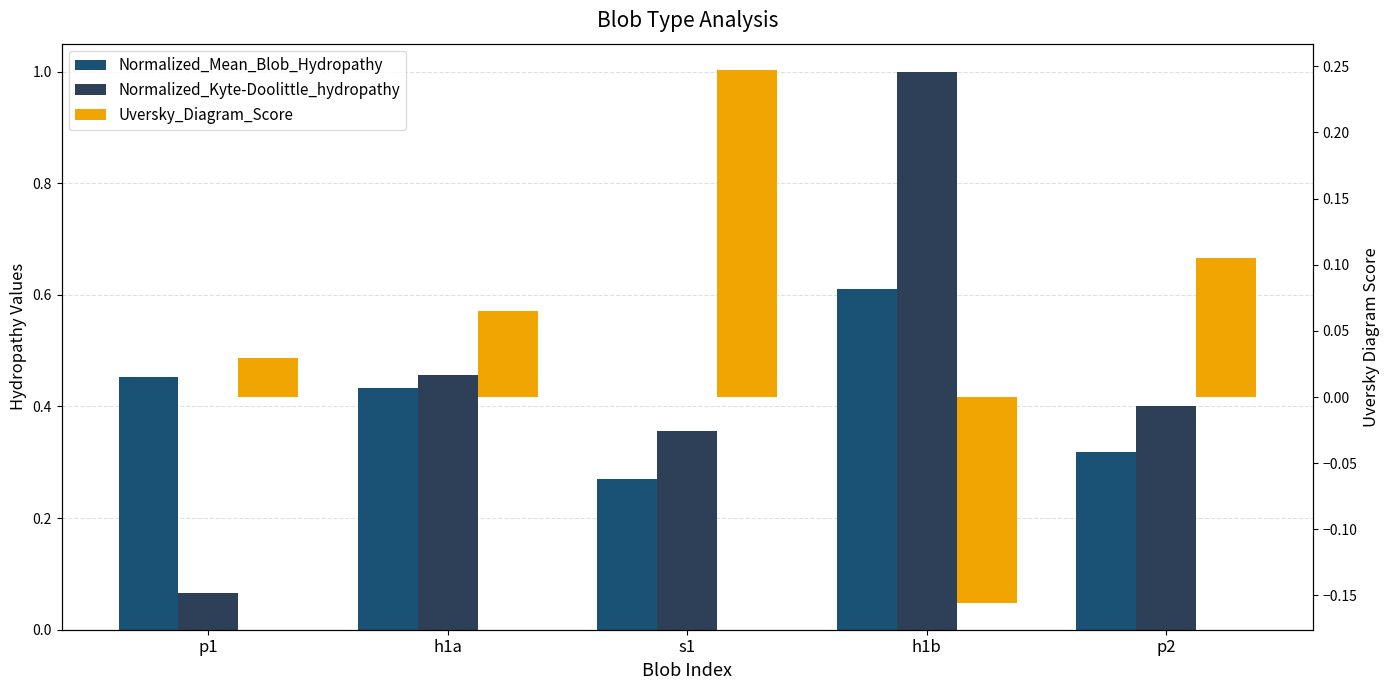

Which category has the highest value across all series?

h1b